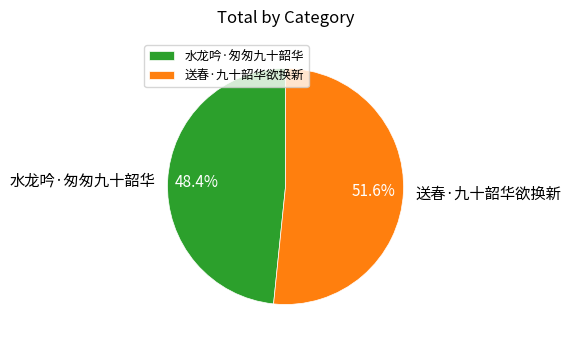

What percentage is the 水龙吟·匆匆九十韶华 slice, to the nearest percent?

48%